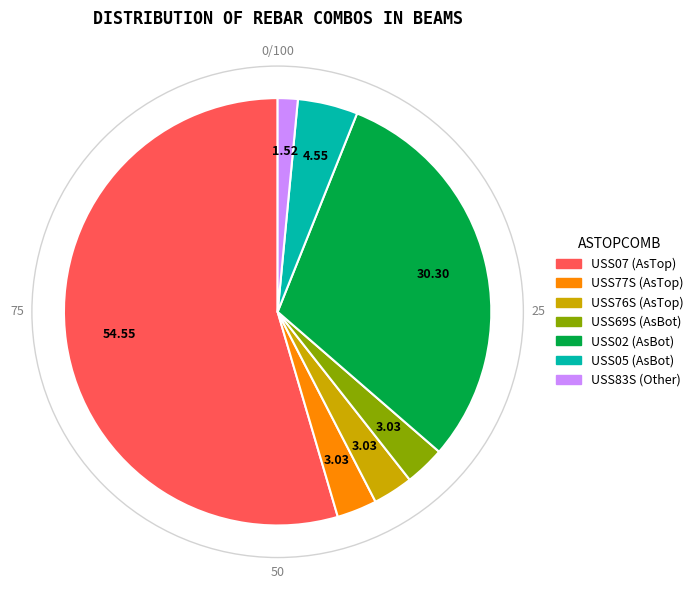

Count the number of slices in the pie.

7